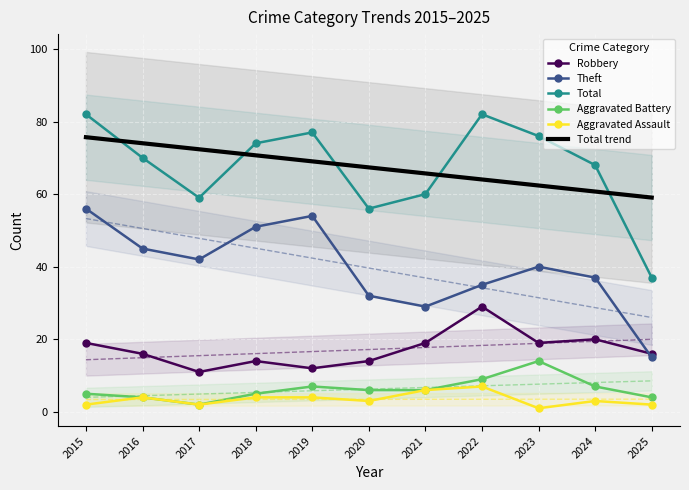

Which category has the lowest value across all series?

2023